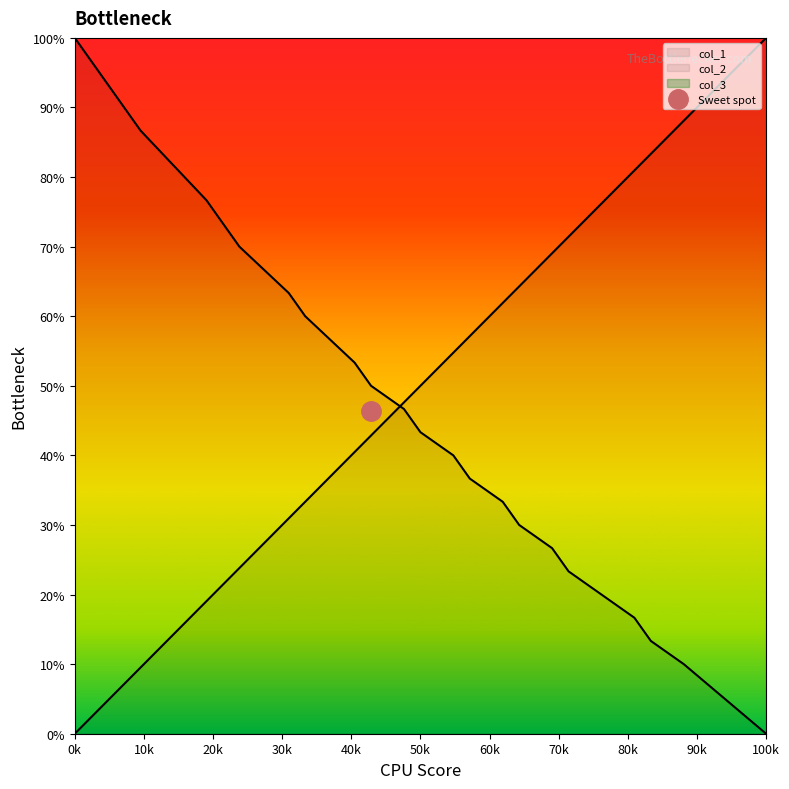

Which series has the widest spread of values?

col_1